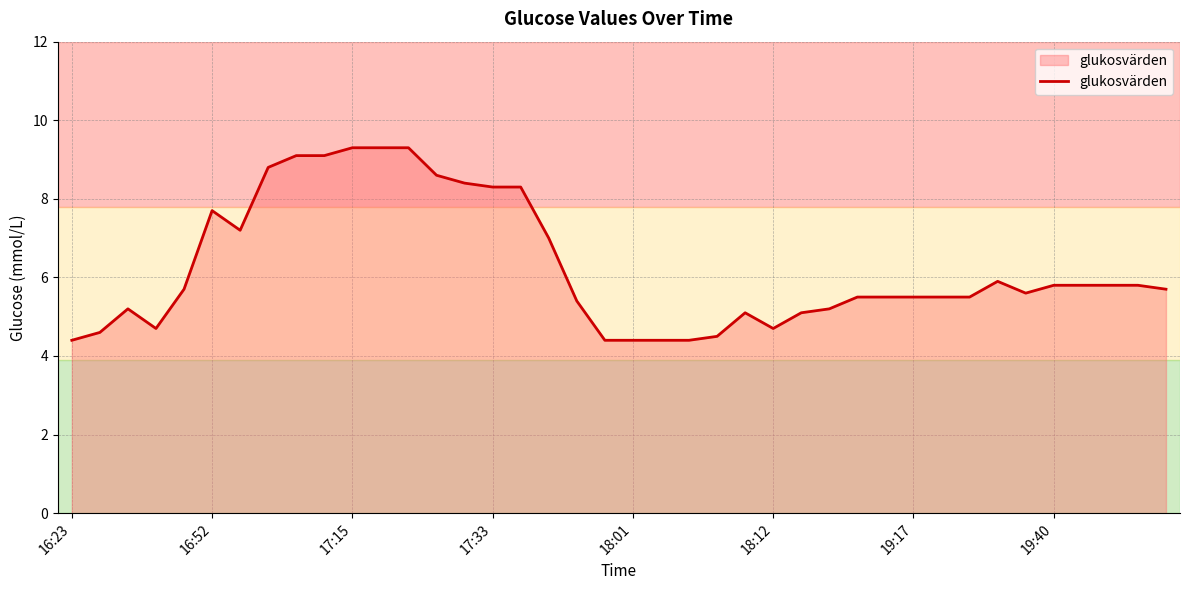

What is the greatest value displayed?

9.3